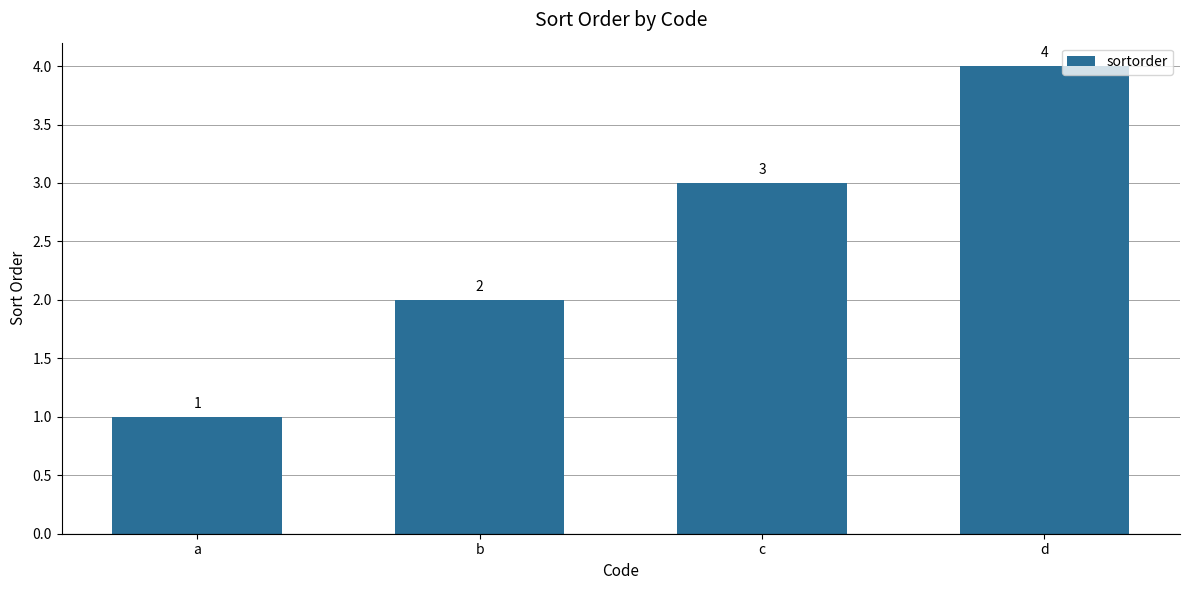

What is the maximum value shown in the chart?

4